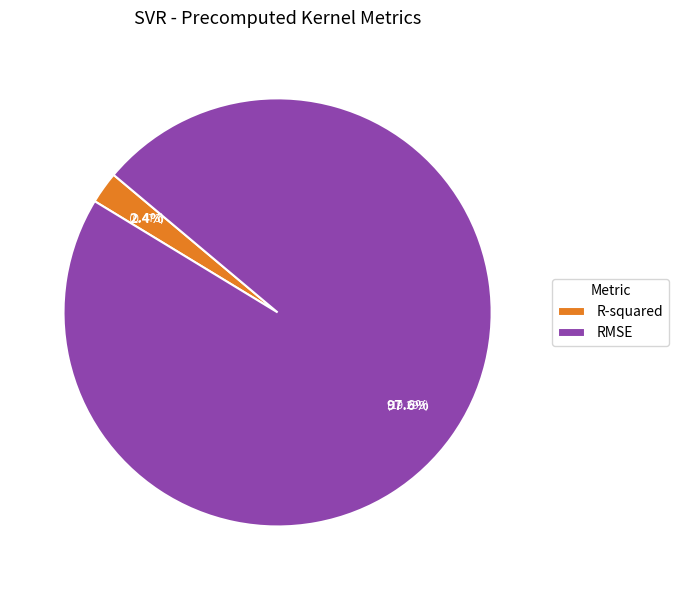

Which slice represents more than half of the pie?

RMSE